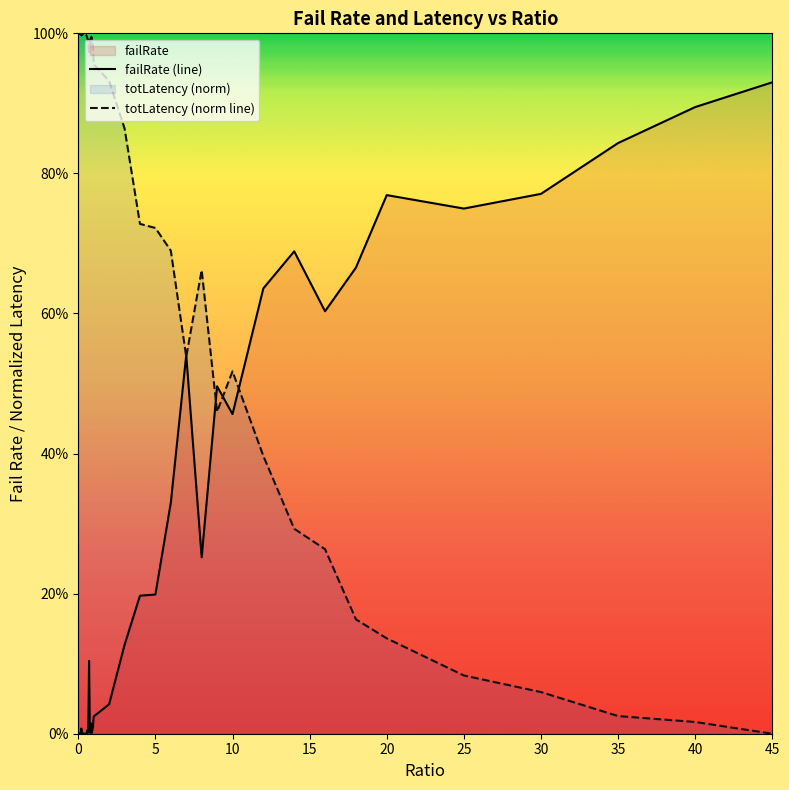

What is the value of the totLatency (norm line) point at the 21st from the left?

1.0